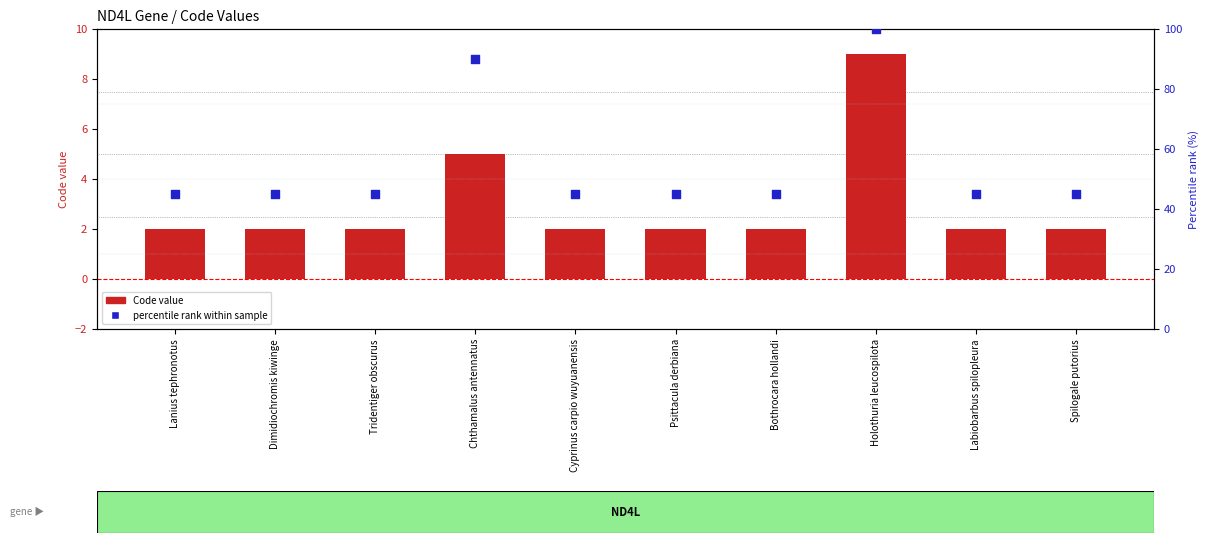

Which series contains the highest Y value?

percentile rank within sample